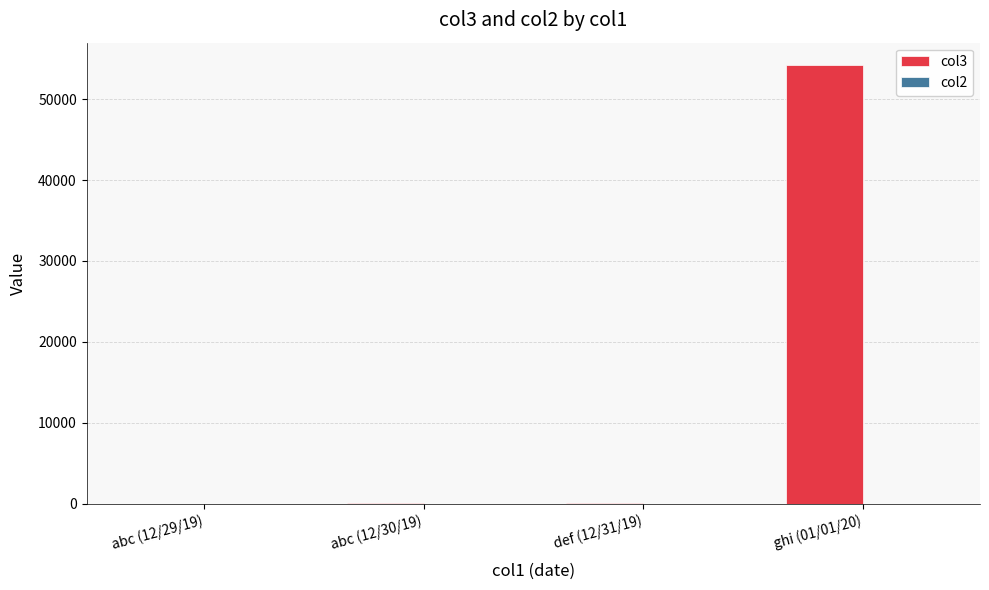

What is the sum of all col3 values?

54352.3